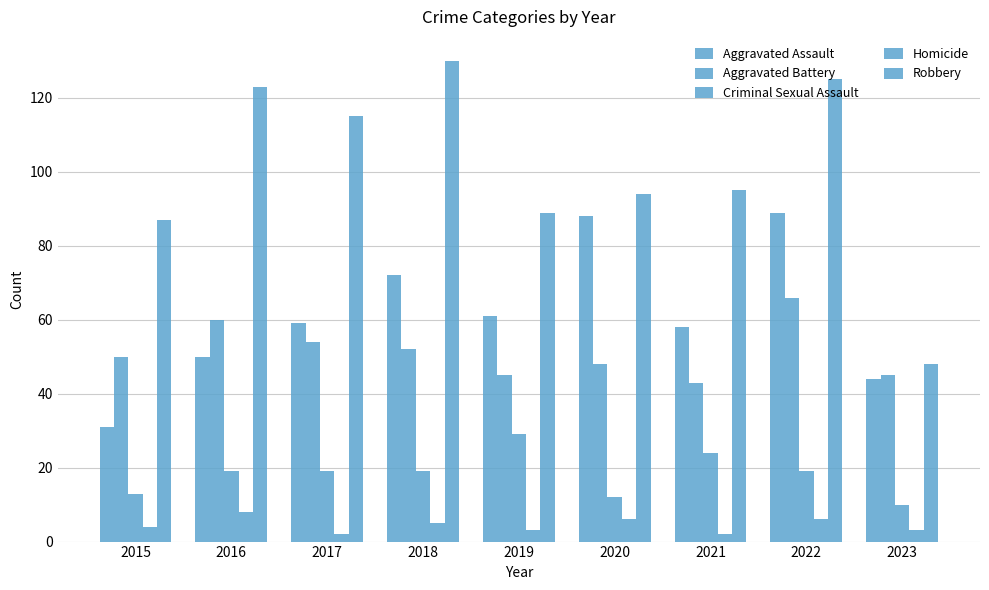

The value of Aggravated Assault at 2020 is 57. True or false?

False